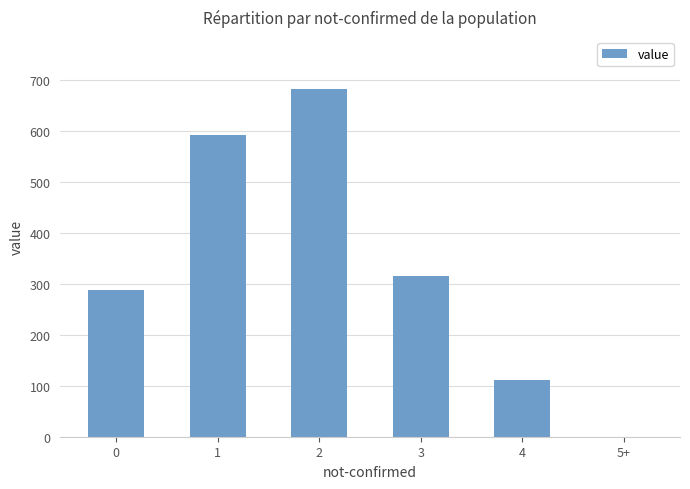

What is the difference between the values at 0 and 1?

305